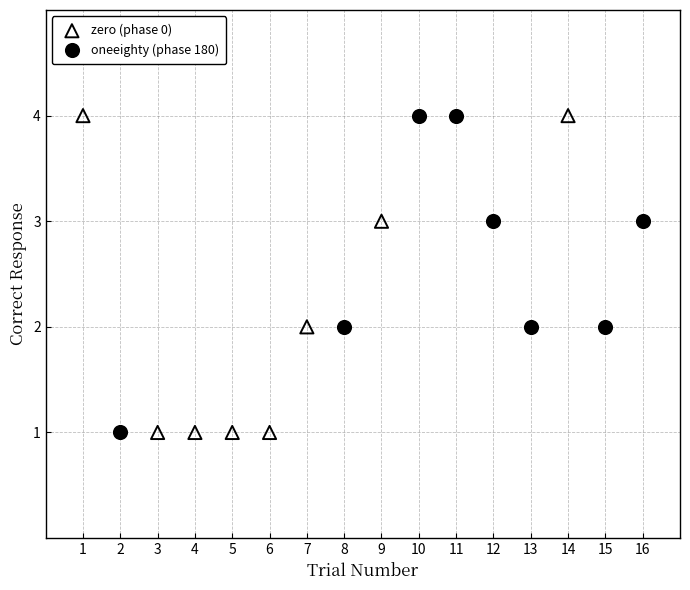

What are all the series names shown in the legend?

zero (phase 0), oneeighty (phase 180)